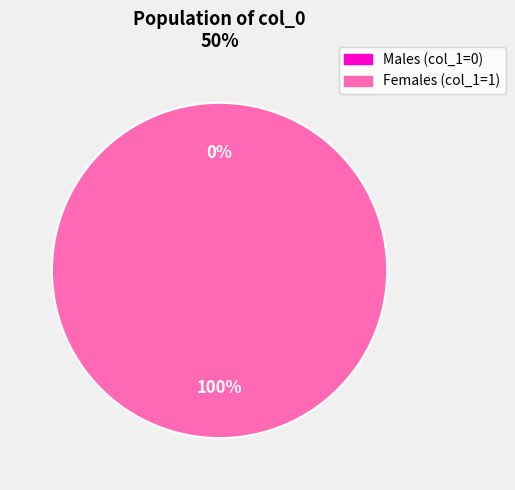

True or false: 1568052361 accounts for 88% of the total.

False